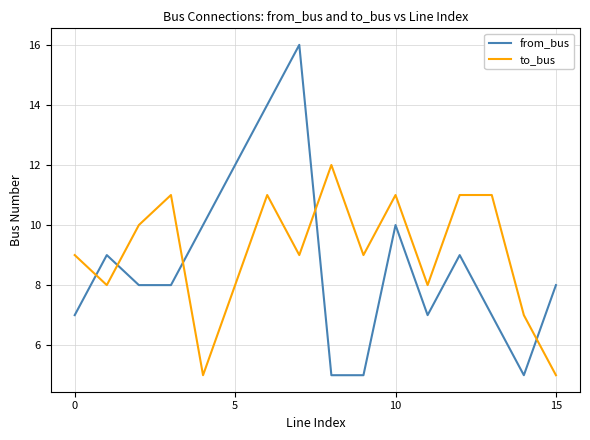

What is the difference between the maximum and minimum values in the from_bus series?

11